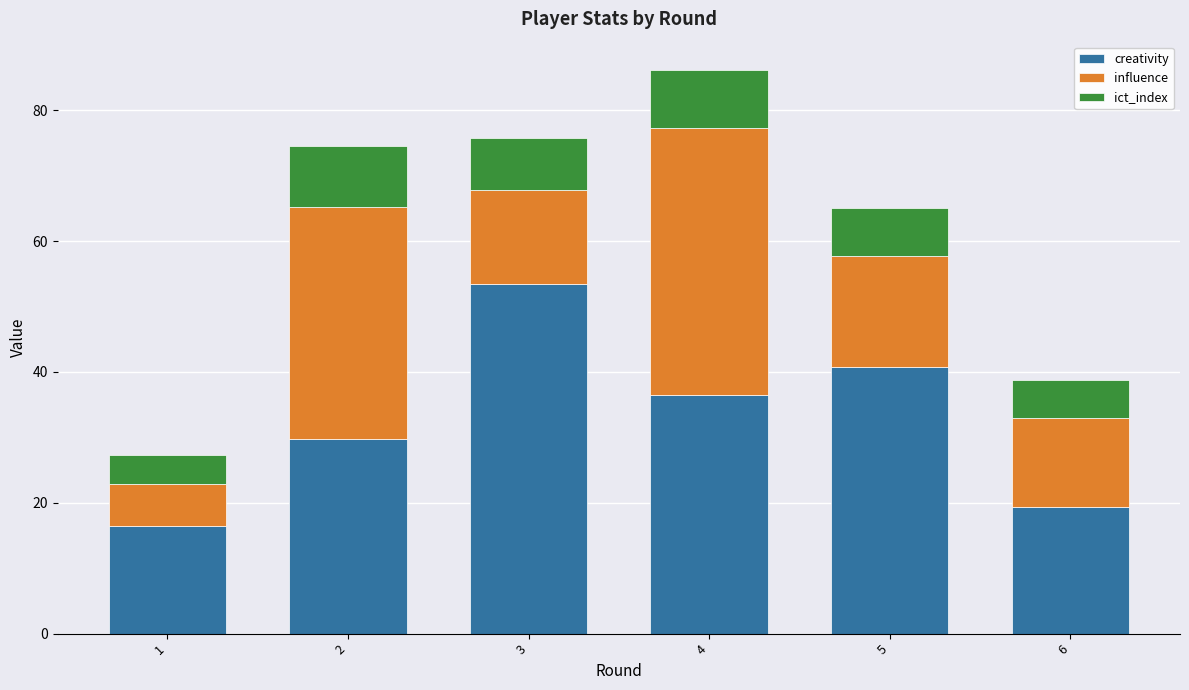

At which label is creativity closest to 34?

4